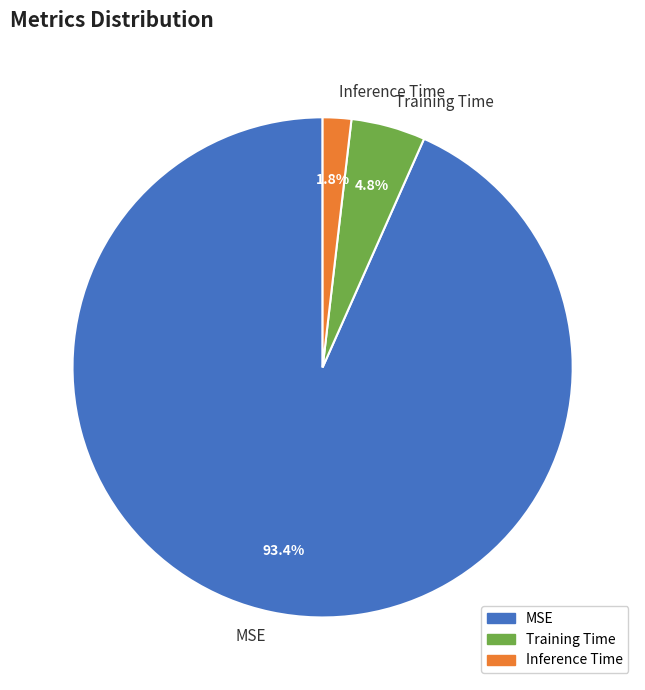

Between Inference Time and MSE, which is larger?

MSE